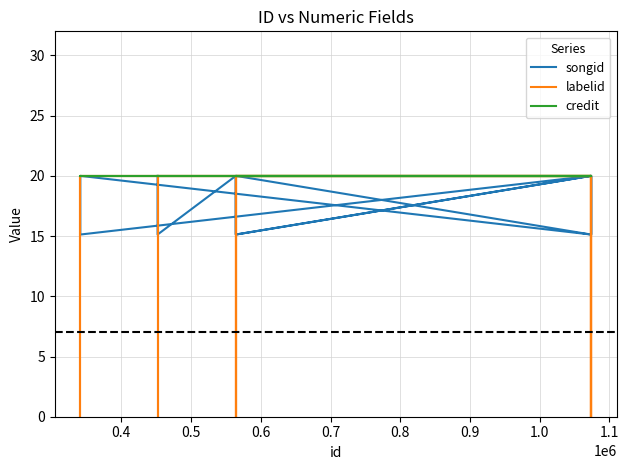

The value of songid at 13 is 9.2. True or false?

False